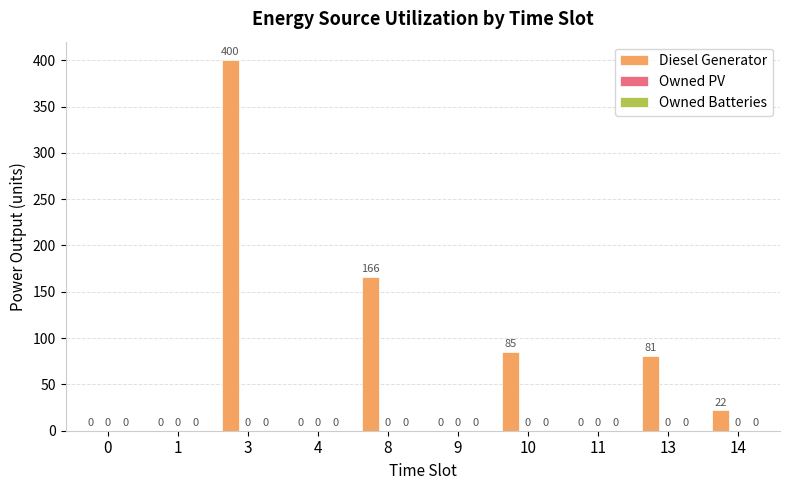

What is the maximum value shown in the chart?

400